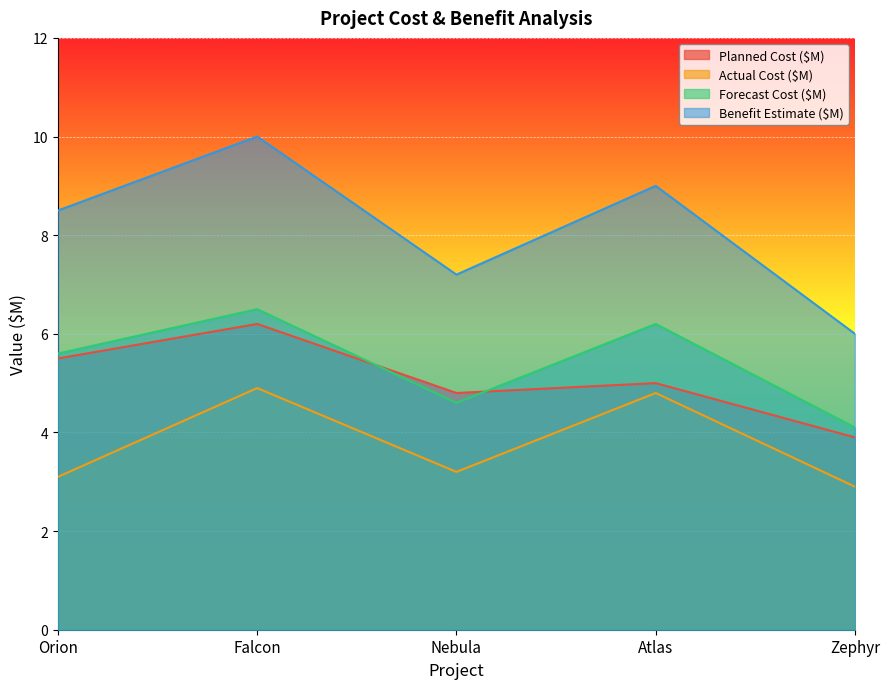

What is the spread (max minus min) of values at Orion?

5.4